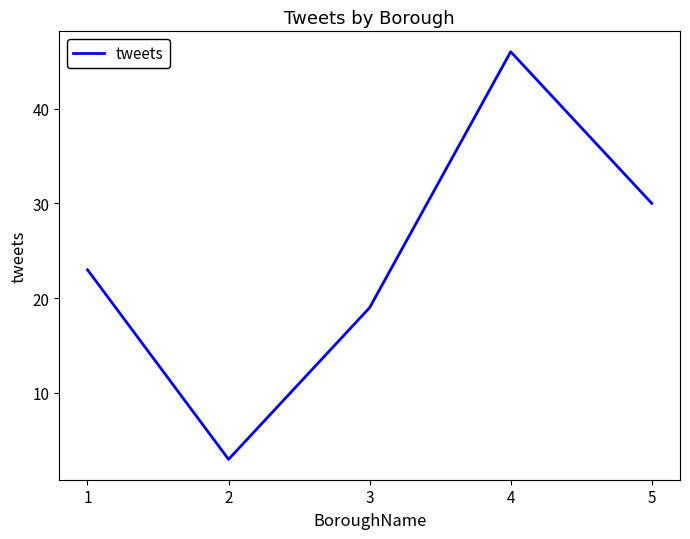

What is the maximum value shown in the chart?

46